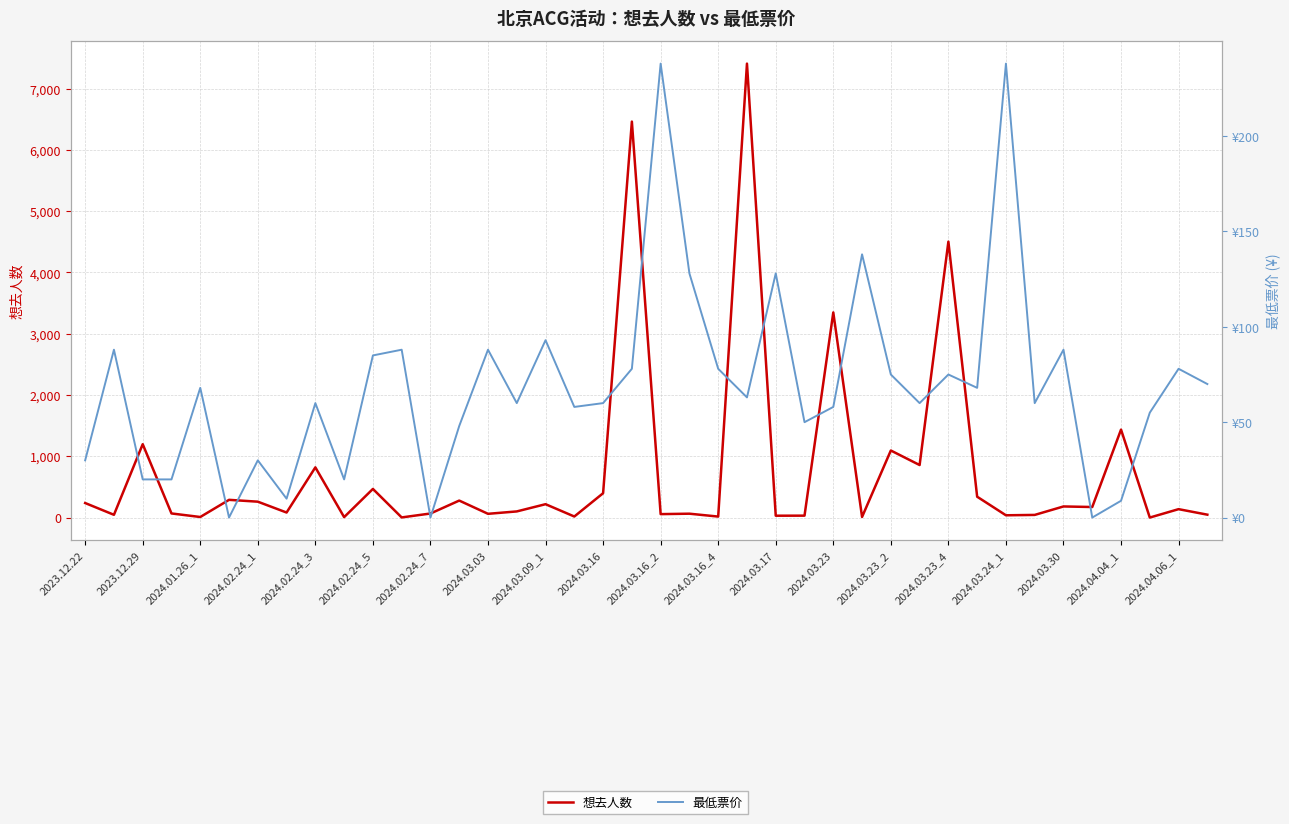

True or false: 想去人数 and 最低票价 intersect in this chart.

True